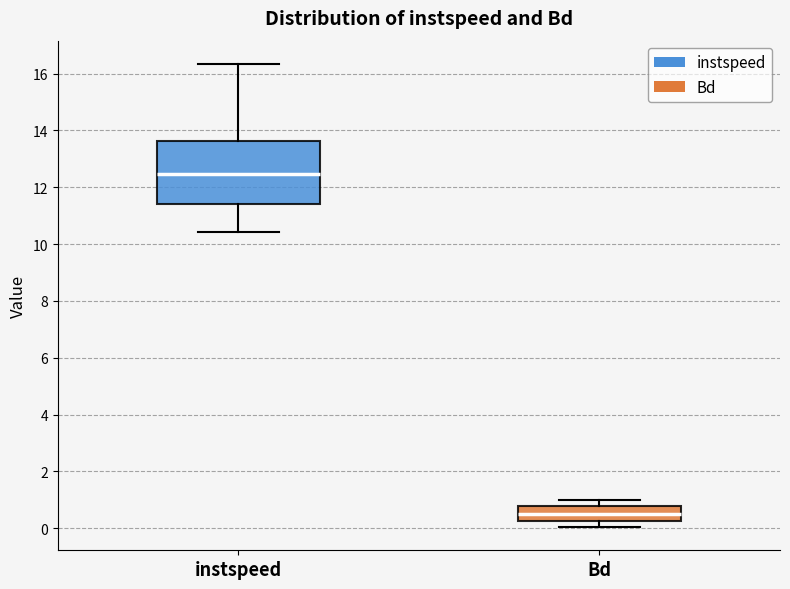

Reading left to right, transcribe this box plot: for each box, give where its median line is, the range the box spans, and where its two whiskers end, as read against the y-axis. The values are not printed on the chart, so give them approximately, as read against the axis.

instspeed: median 12.4, box 11.4 to 13.6, whiskers 10.4 to 16.4
Bd: median 0.4, box 0.2 to 0.8, whiskers 0.0 to 1.0